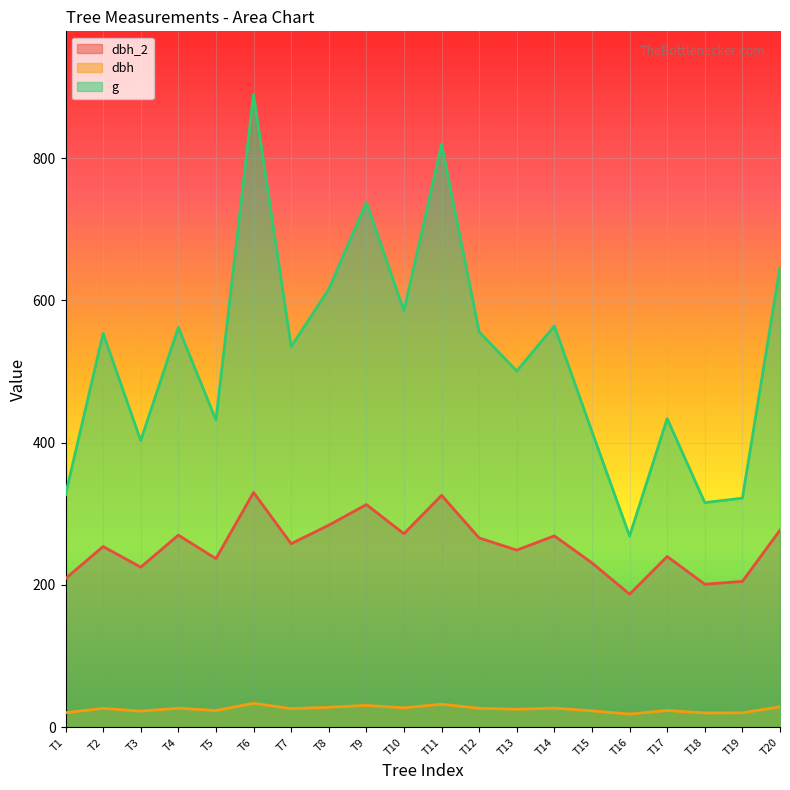

Where does the dbh_2 series first go above 258?

T4